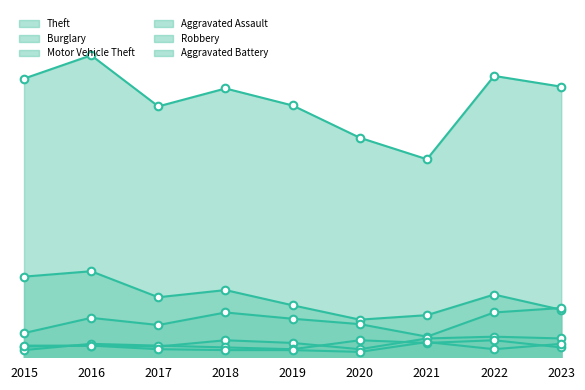

Which series has the widest spread of Y values?

Theft